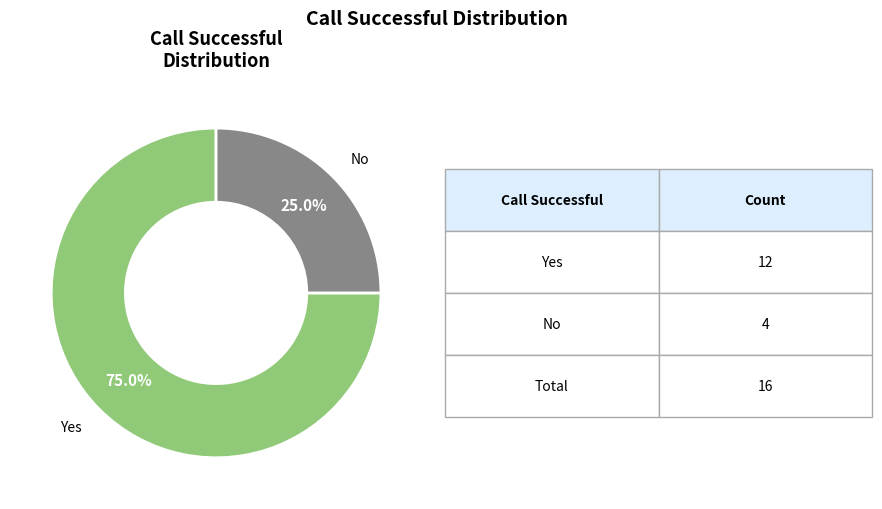

Rank the categories by value from highest to lowest.

Yes, No